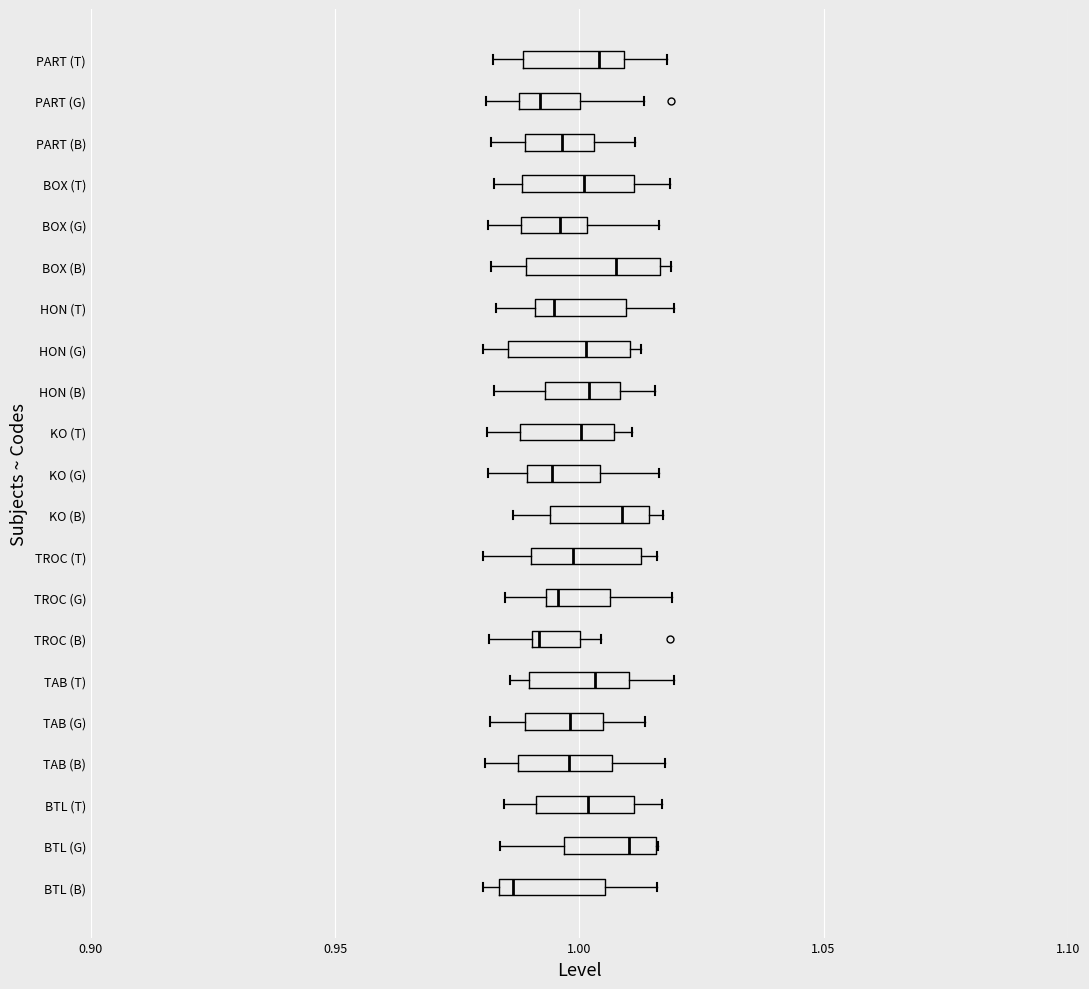

Reading bottom to top, read every box against the x-axis: the position of its median line, the range the box covers, and the ends of its whiskers. The values are not printed on the chart, so give them approximately, as read against the axis.

BTL (B): median 0.985 (just right of the box's left edge), box 0.985 to 1.005, whiskers 0.980 to 1.015
BTL (G): median 1.010, box 0.995 to 1.015, whiskers 0.985 to 1.015
BTL (T): median 1.000, box 0.990 to 1.010, whiskers 0.985 to 1.015
TAB (B): median 1.000, box 0.985 to 1.005, whiskers 0.980 to 1.015
TAB (G): median 1.000, box 0.990 to 1.005, whiskers 0.980 to 1.015
TAB (T): median 1.005, box 0.990 to 1.010, whiskers 0.985 to 1.020
TROC (B): median 0.990, box 0.990 to 1.000, whiskers 0.980 to 1.005
TROC (G): median 0.995 (just right of the box's left edge), box 0.995 to 1.005, whiskers 0.985 to 1.020
TROC (T): median 1.000, box 0.990 to 1.015, whiskers 0.980 to 1.015 (just right of the box's right edge)
KO (B): median 1.010, box 0.995 to 1.015, whiskers 0.985 to 1.015 (just right of the box's right edge)
KO (G): median 0.995, box 0.990 to 1.005, whiskers 0.980 to 1.015
KO (T): median 1.000, box 0.990 to 1.005, whiskers 0.980 to 1.010
HON (B): median 1.000, box 0.995 to 1.010, whiskers 0.985 to 1.015
HON (G): median 1.000, box 0.985 to 1.010, whiskers 0.980 to 1.015
HON (T): median 0.995, box 0.990 to 1.010, whiskers 0.985 to 1.020
BOX (B): median 1.005, box 0.990 to 1.015, whiskers 0.980 to 1.020
BOX (G): median 0.995, box 0.990 to 1.000, whiskers 0.980 to 1.015
BOX (T): median 1.000, box 0.990 to 1.010, whiskers 0.985 to 1.020
PART (B): median 0.995, box 0.990 to 1.005, whiskers 0.980 to 1.010
PART (G): median 0.990 (just right of the box's left edge), box 0.990 to 1.000, whiskers 0.980 to 1.015
PART (T): median 1.005, box 0.990 to 1.010, whiskers 0.980 to 1.020